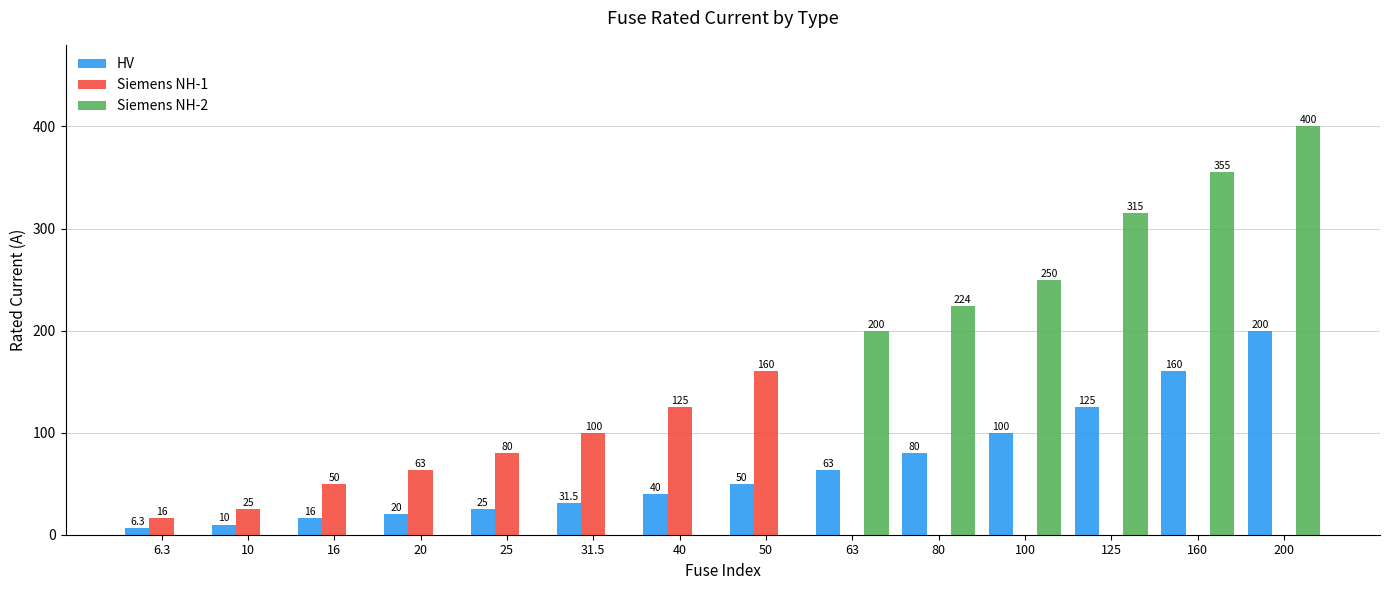

Between 31.5 and 63, which series saw the biggest shift?

Siemens NH-2